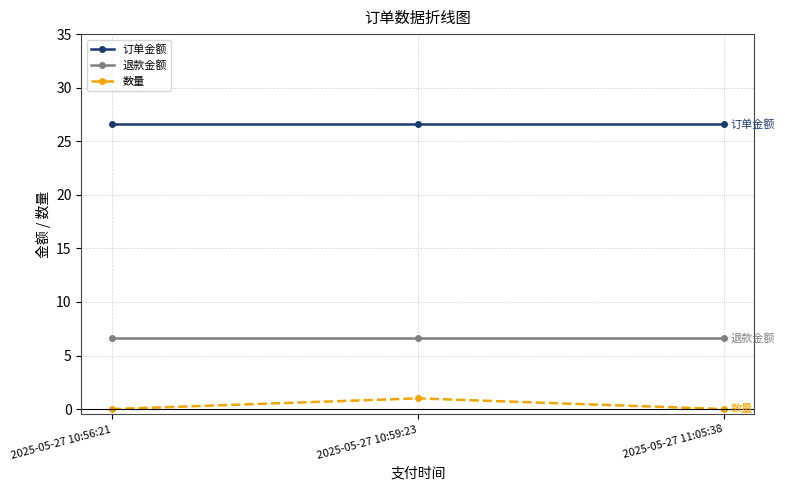

What is the spread (max minus min) of values at 2025-05-27 10:59:23?

25.6